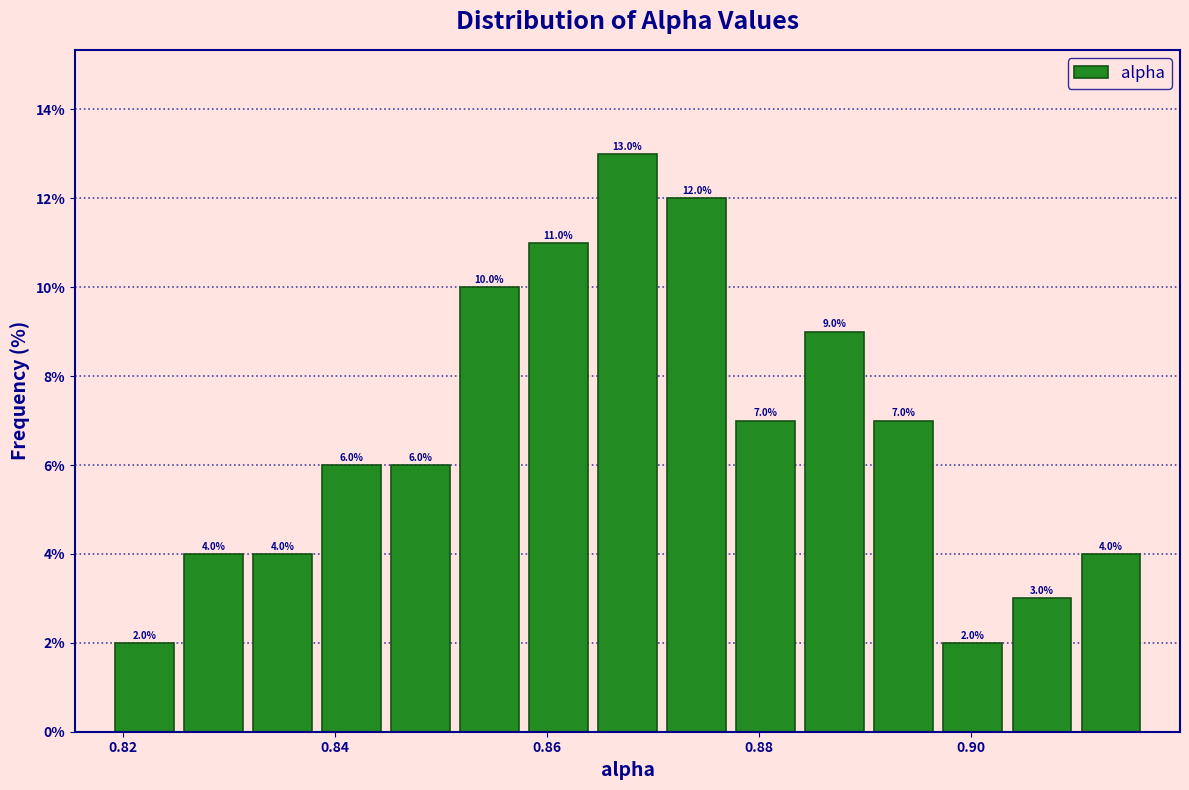

Around what value on the x-axis is the tallest bar? Give the approximate position of its centre, as read against the axis.

0.868